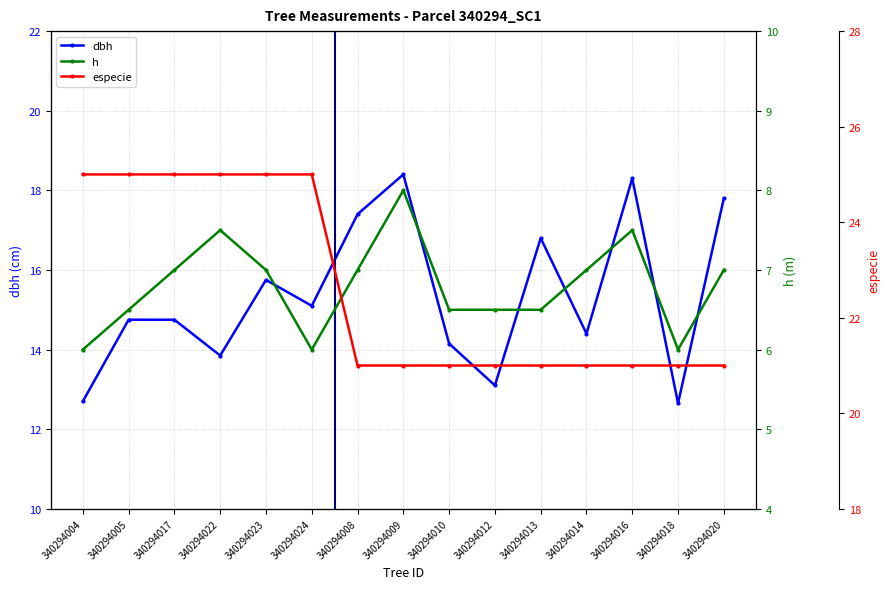

The h series shows 6.5 at 340294005. True or false?

True